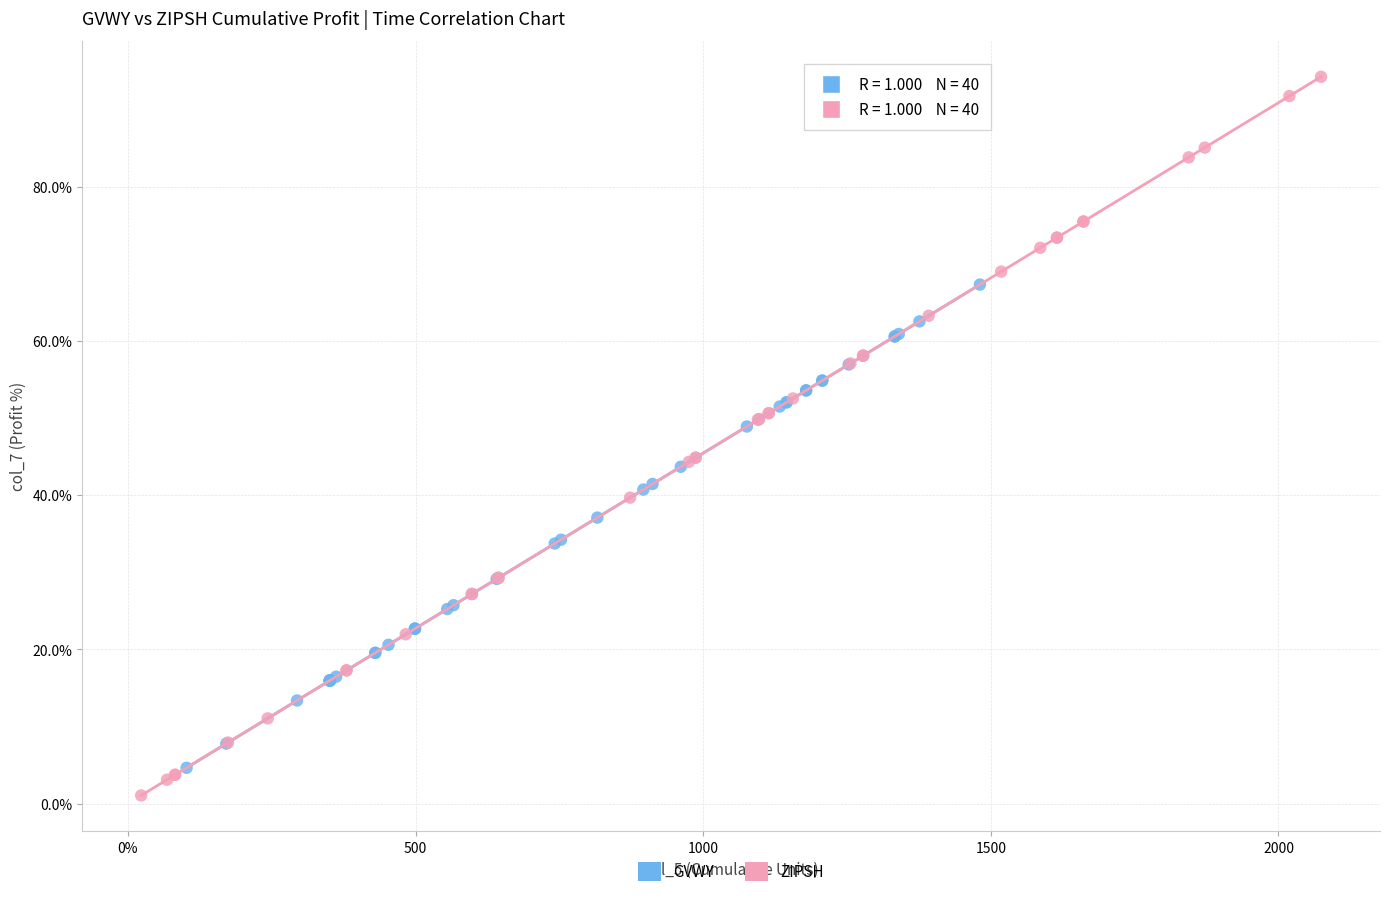

Which series contains the highest Y value?

ZIPSH